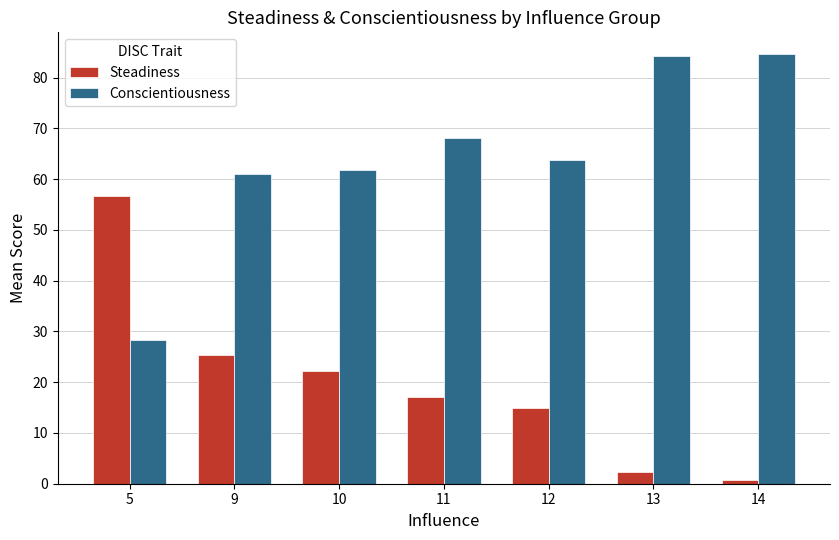

Rank the categories by Steadiness value from lowest to highest.

14, 13, 12, 11, 10, 9, 5